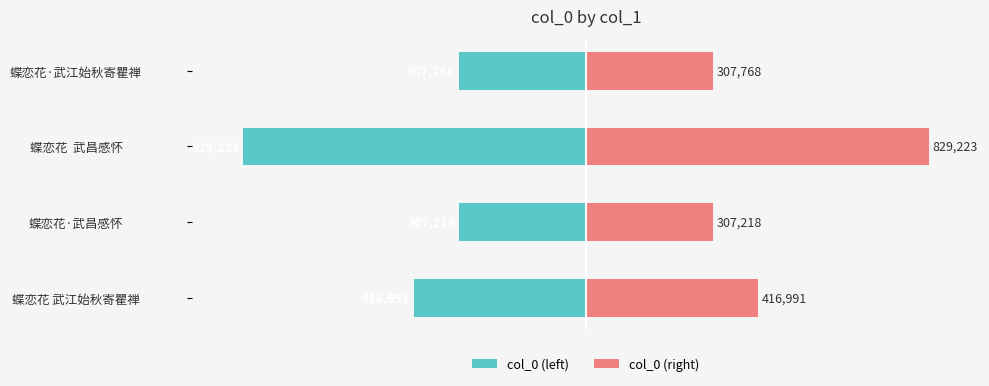

The col_0 (right) series shows 16.5 at 3. True or false?

False